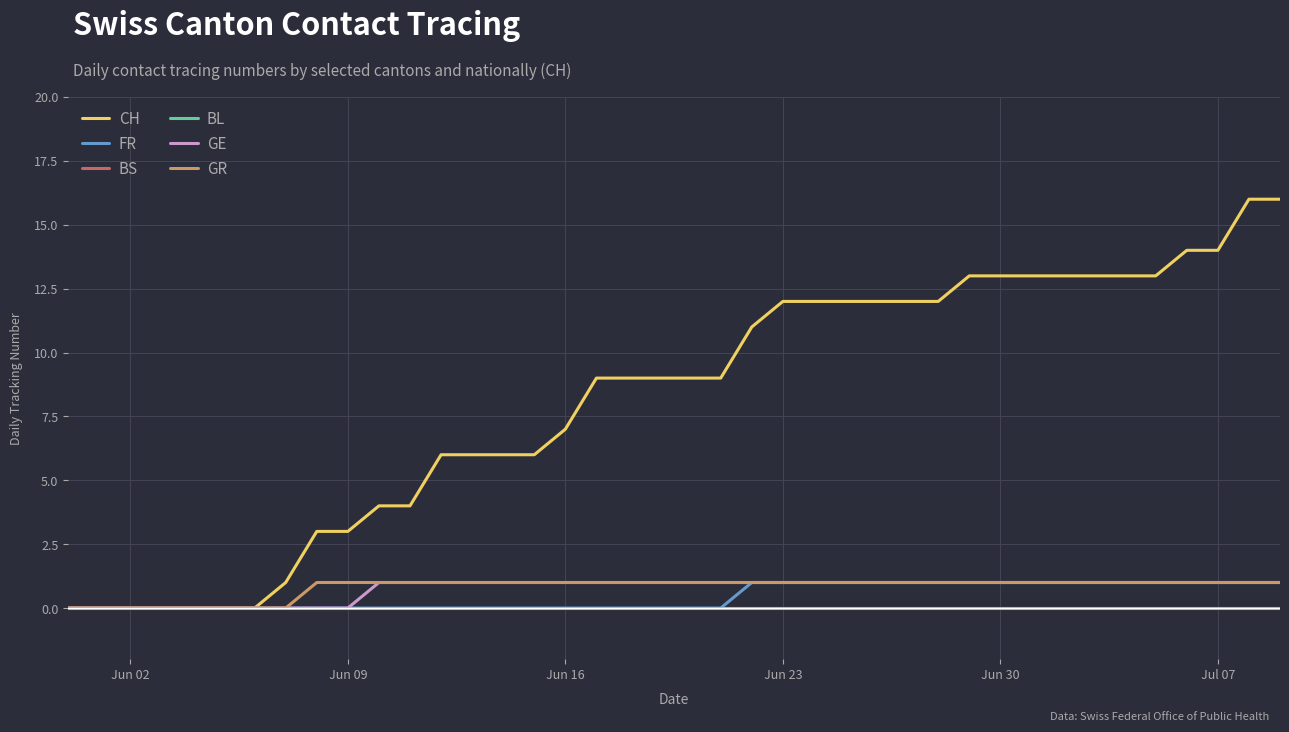

Does the chart display data point markers on the line(s)?

No